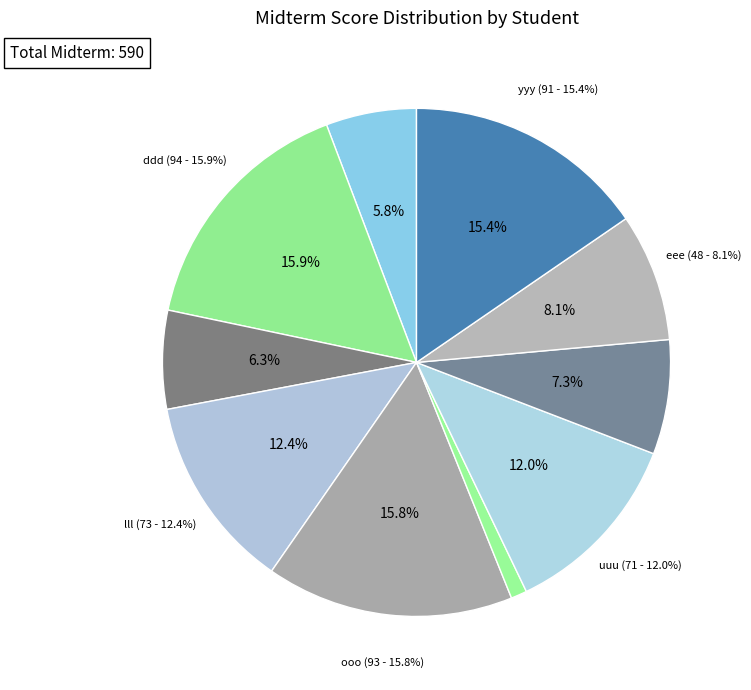

To the nearest percent, what is the average slice percentage?

10%